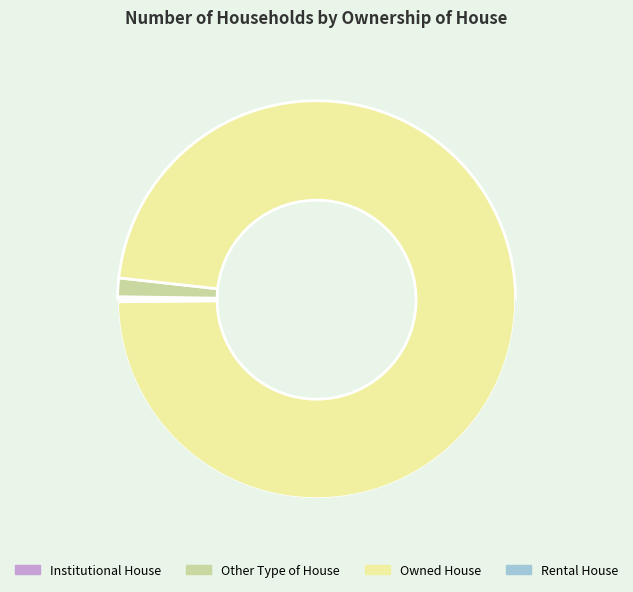

Is the sum of Other Type of House and Rental House greater than half?

No